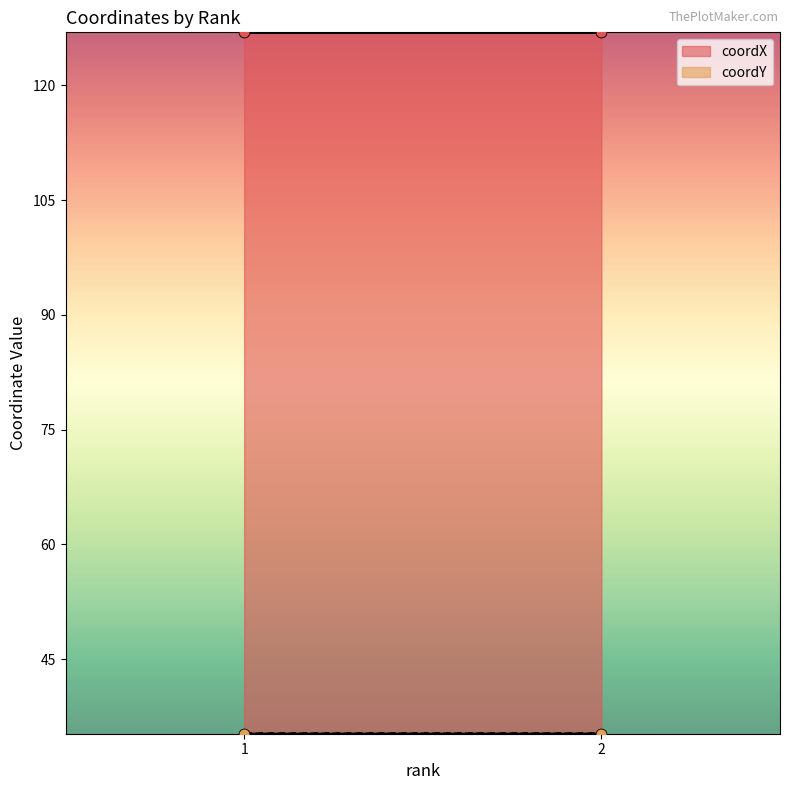

What are all the series names shown in the legend?

coordX, coordY